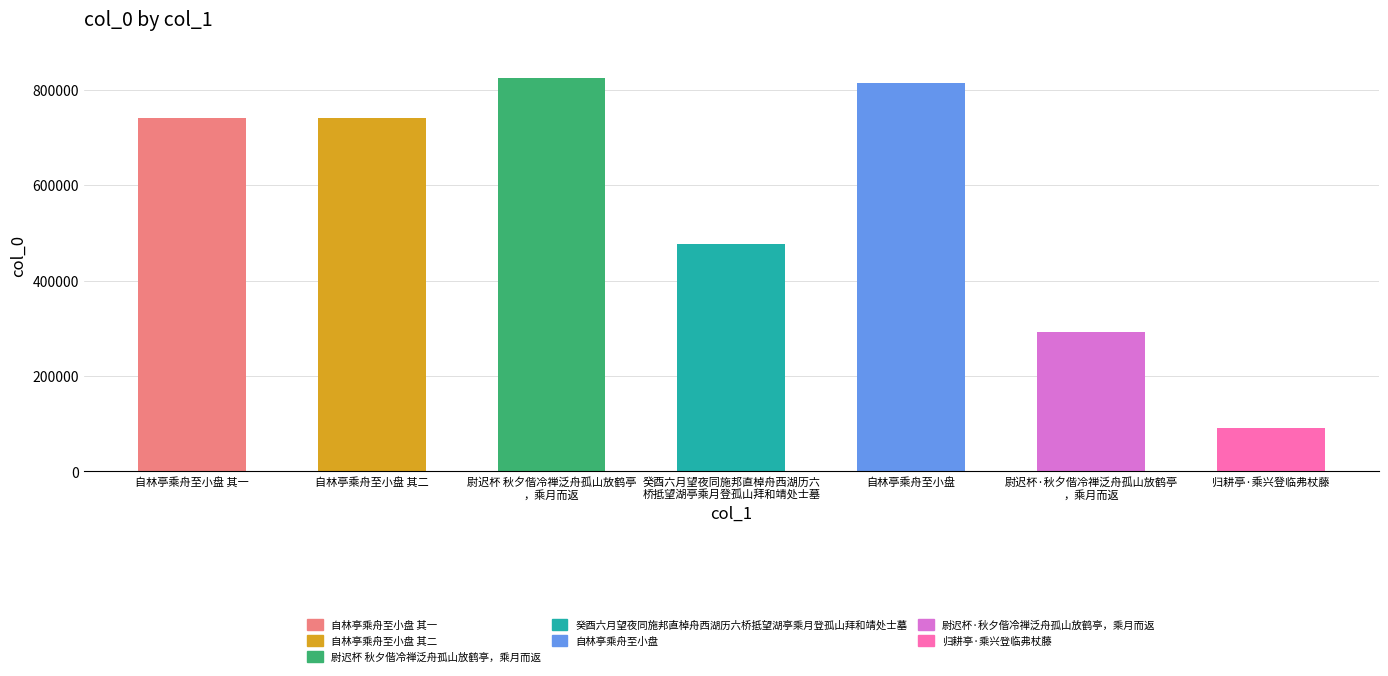

Reading left to right, list all the values displayed in this chart.

自林亭乘舟至小盘 其一=741454	自林亭乘舟至小盘 其二=741455	尉迟杯 秋夕偕冷禅泛舟孤山放鹤亭，乘月而返=824071	癸酉六月望夜同施邦直棹舟西湖历六桥抵望湖亭乘月登孤山拜和靖处士墓=477098	自林亭乘舟至小盘=813836	尉迟杯·秋夕偕冷禅泛舟孤山放鹤亭，乘月而返=291493	归耕亭·乘兴登临弗杖藤=91111